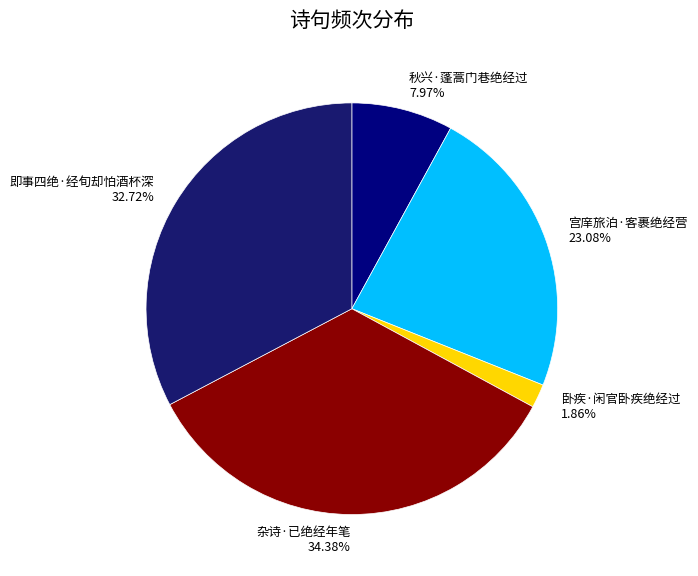

To the nearest percent, what is the difference between the 宫庠旅泊·客裹绝经营 and 杂诗·已绝经年笔 slice percentages?

11%